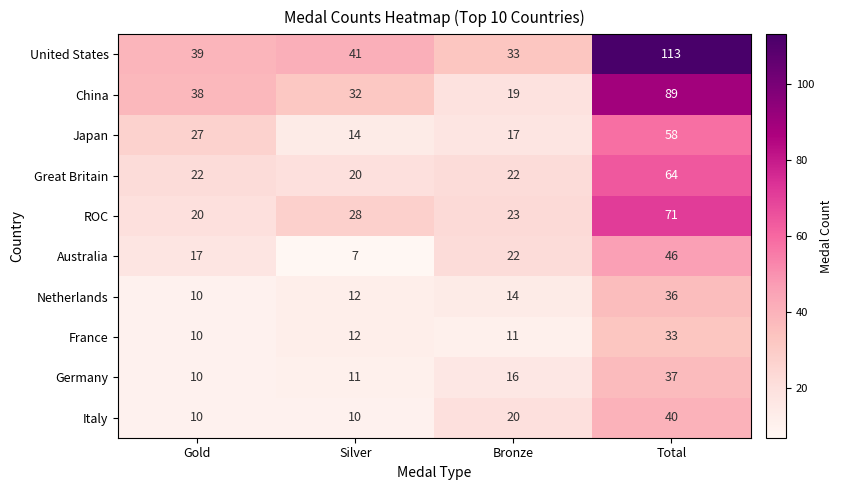

Where is China nearest to the value 54?

Gold